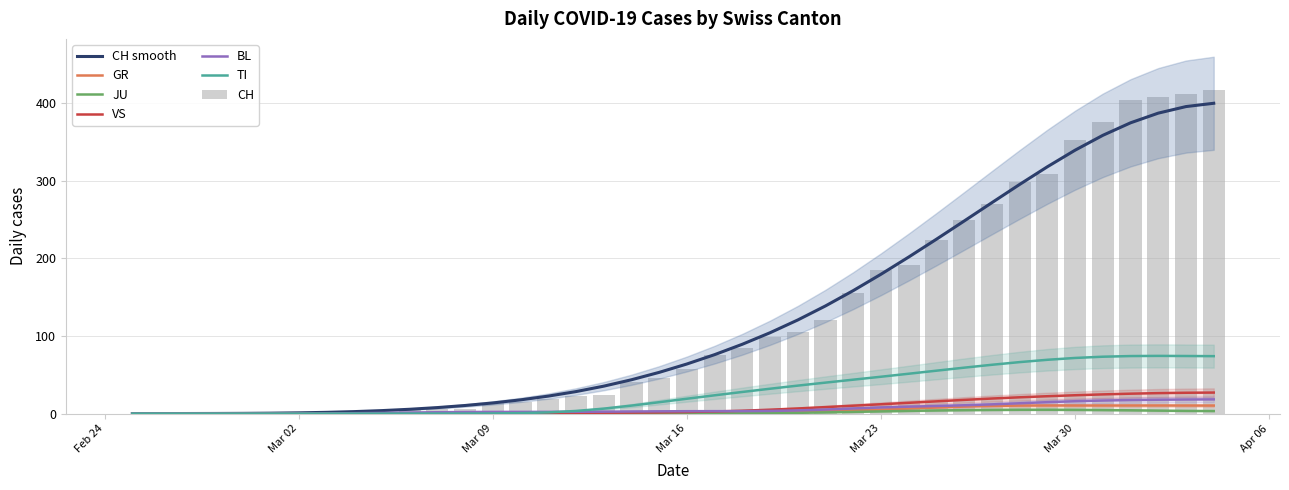

Which series has the widest spread of values?

CH